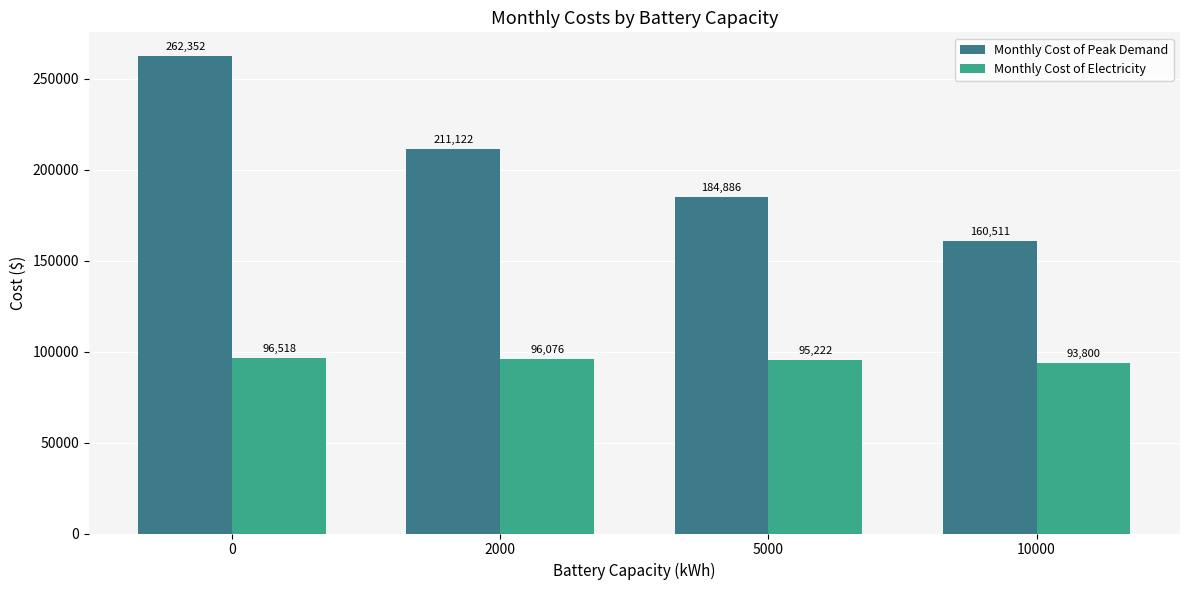

Count the number of data series in this chart.

2